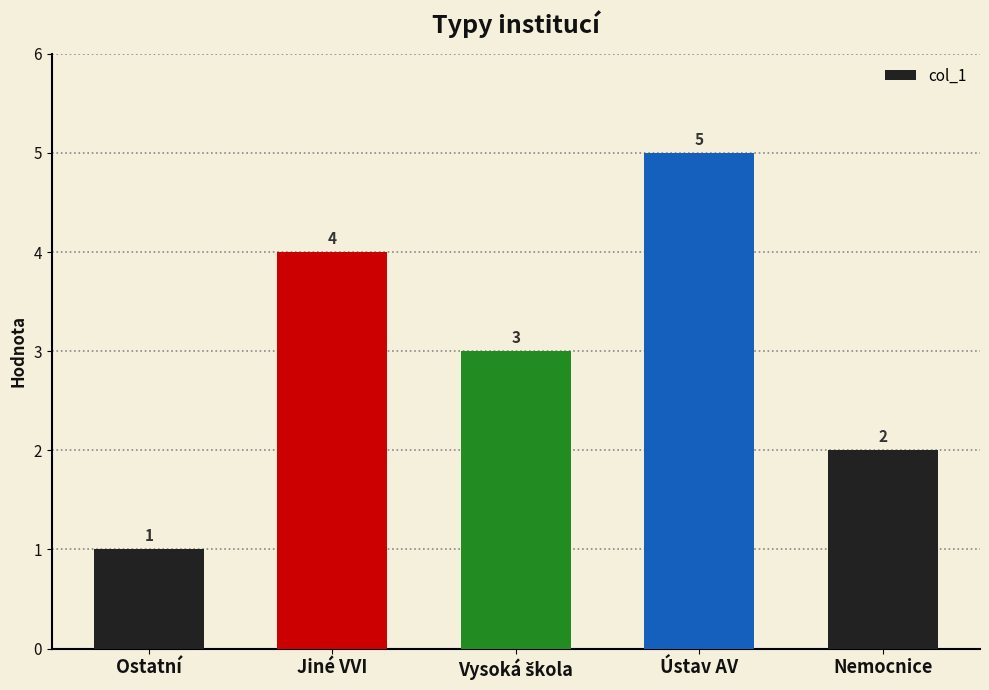

Where does the data first go above 3?

Jiné VVI